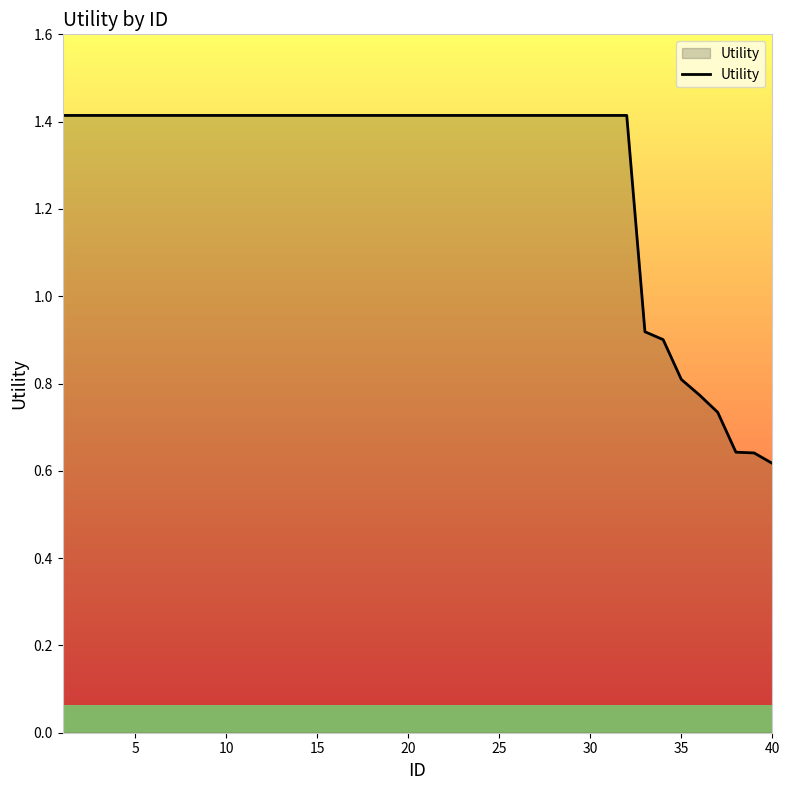

What is the greatest value displayed?

1.4